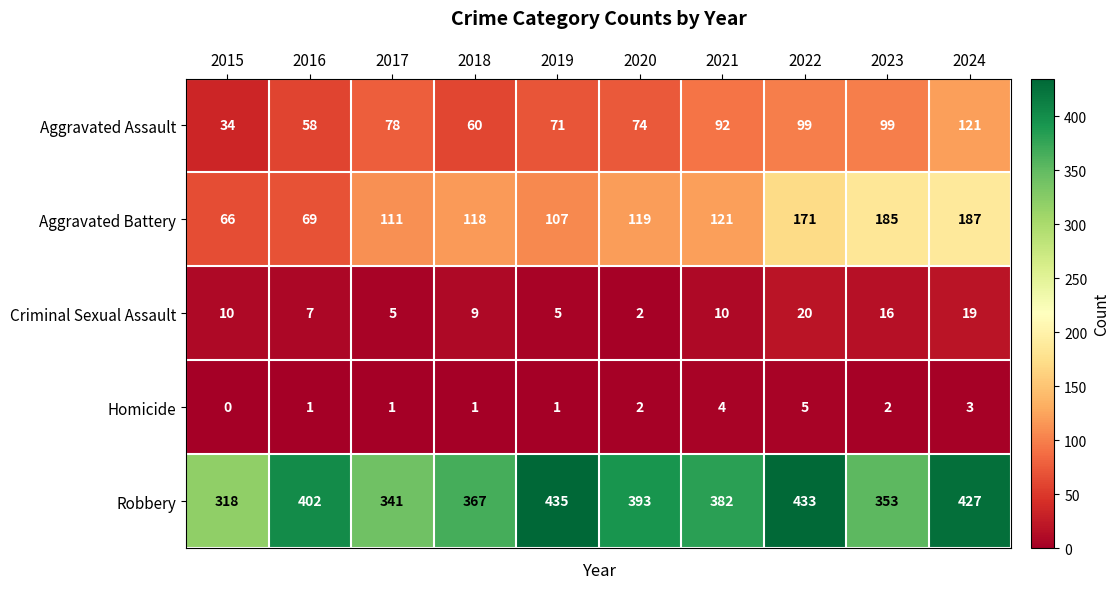

What is the total value across all series at 2019?

619